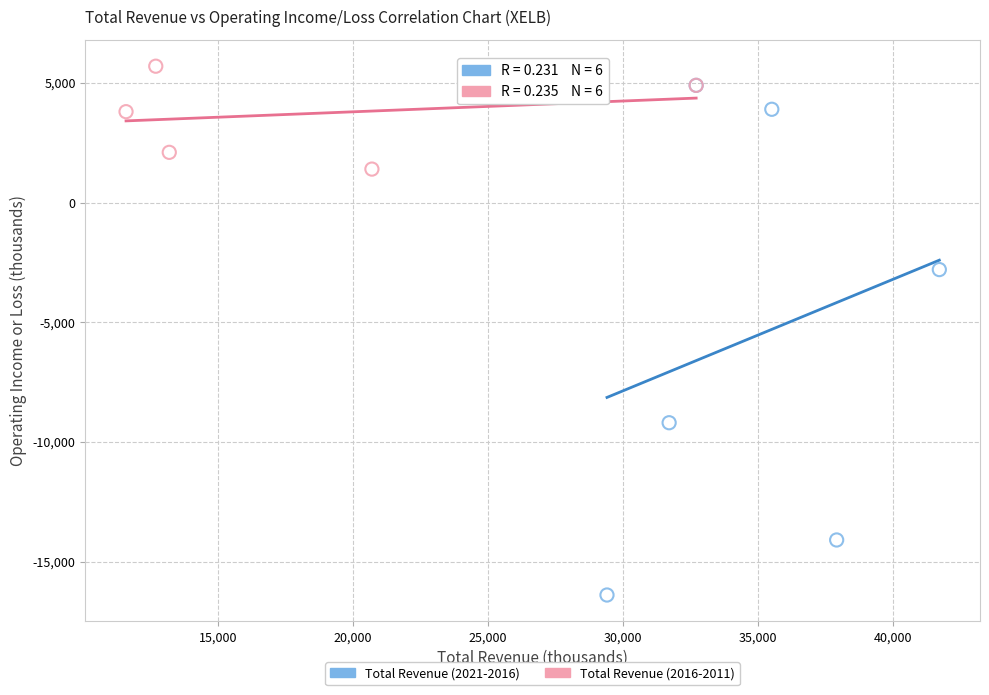

Which series has the widest spread of Y values?

Total Revenue (2021-2016)